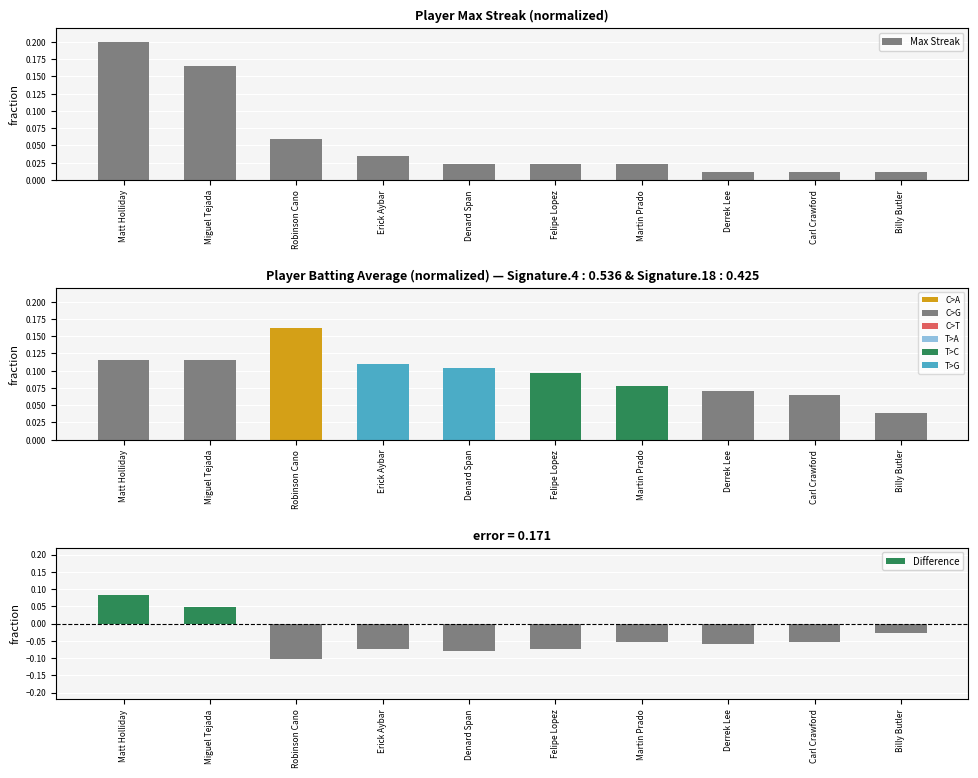

What is the highest value of the Max Streak series?

0.2